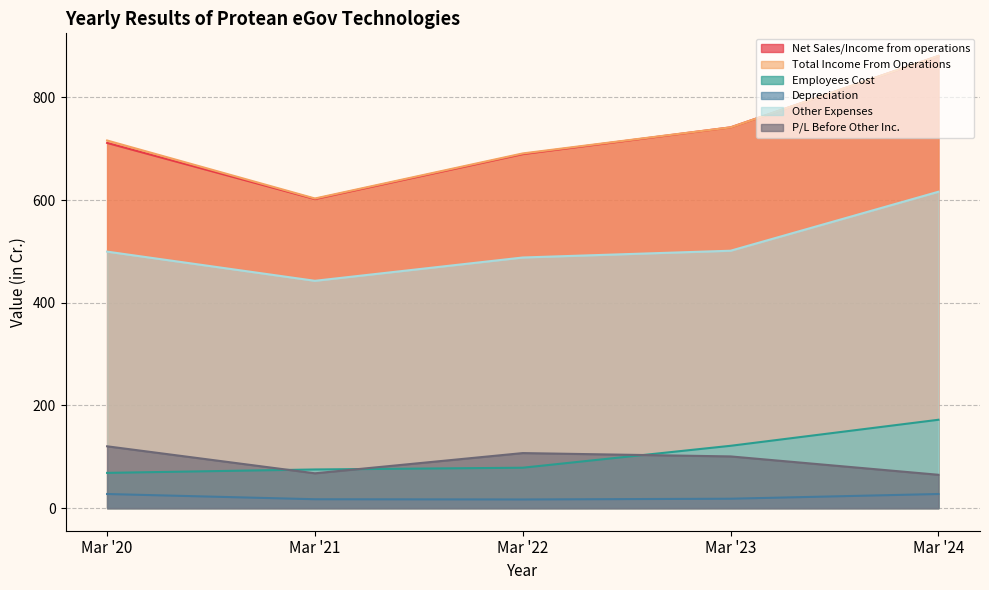

Reading left to right, transcribe all the data shown in this chart.

Net Sales/Income from operations: 711.4	602.0	689.6	741.7	880.8
Total Income From Operations: 716.1	603.1	690.9	741.7	880.8
Employees Cost: 68.6	75.3	78.7	121.4	172.1
Depreciation: 27.5	17.3	16.8	18.3	27.5
Other Expenses: 499.6	442.8	488.2	501.4	616.3
P/L Before Other Inc.: 120.4	67.8	107.2	100.7	64.9